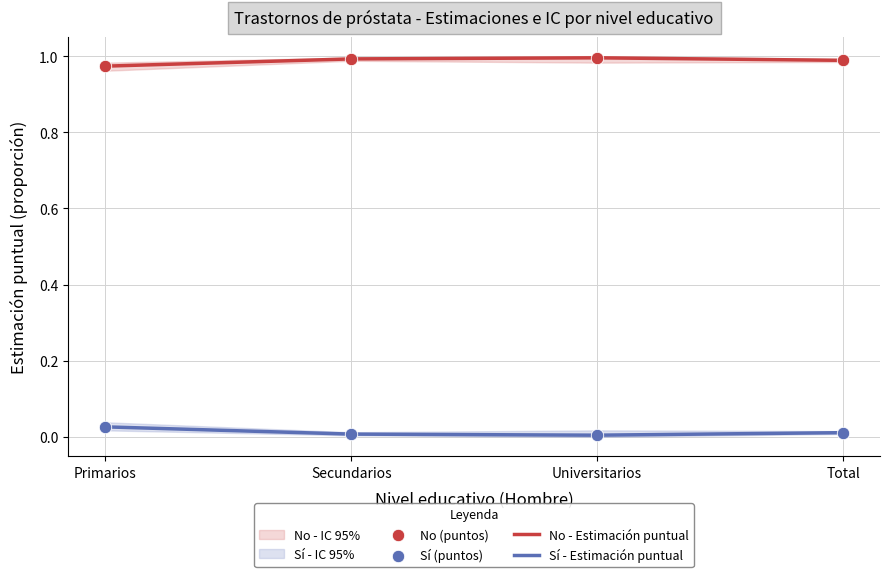

Which series reaches the maximum Y coordinate?

No - Estimación puntual